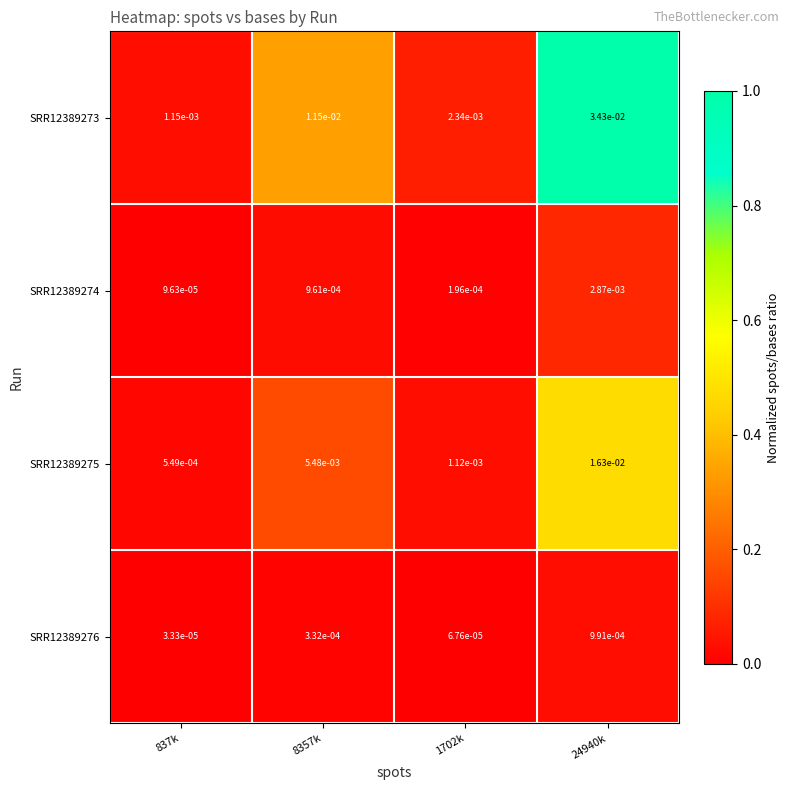

Is the value of SRR12389273 at 8357k greater than the value of SRR12389275 at 837k?

Yes